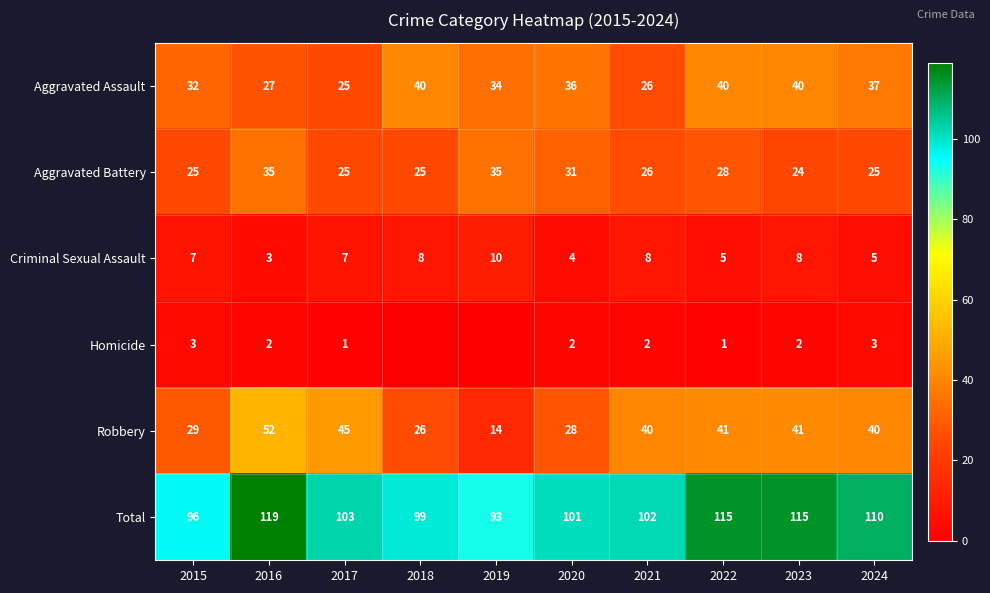

Count the Criminal Sexual Assault values in the range 5 to 8.

7